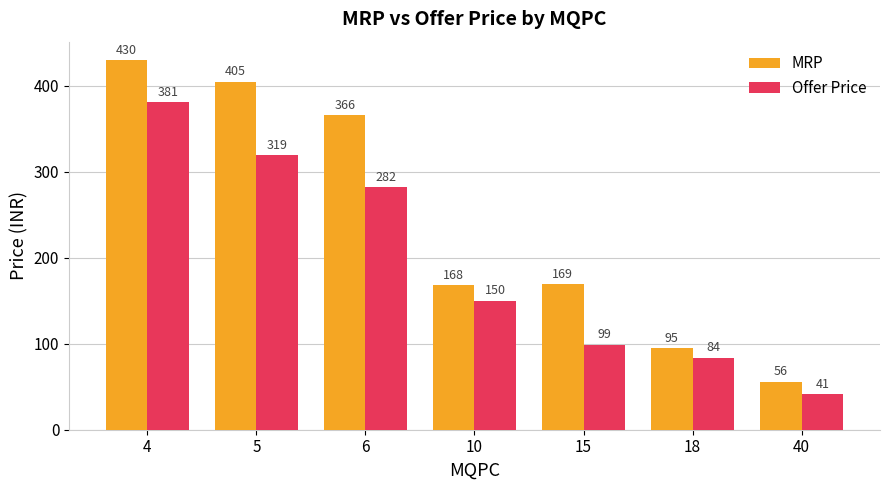

What is the value of the Offer Price bar at the 4th from the left?

150.0